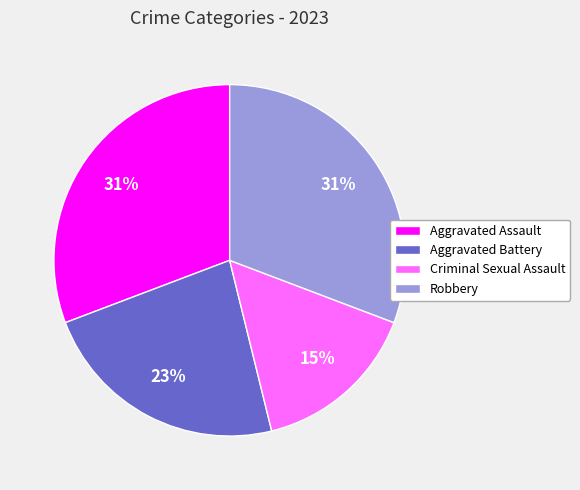

To the nearest percent, what is the combined percentage of Criminal Sexual Assault and Aggravated Assault?

46%